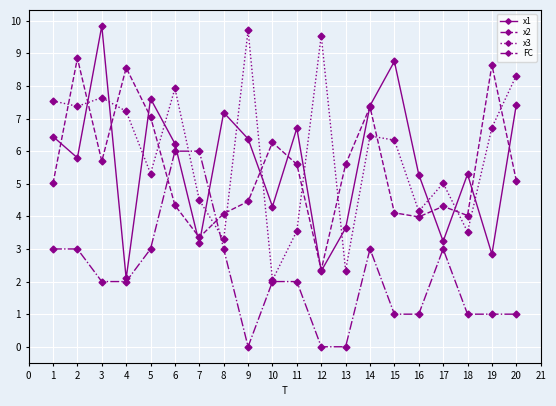

What is the maximum value shown in the chart?

9.8